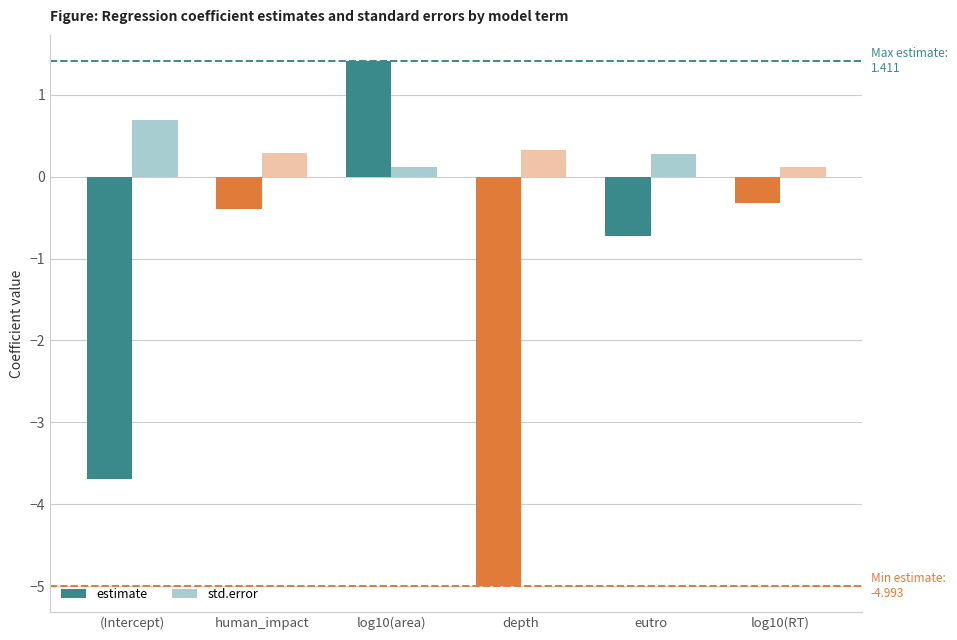

What is the minimum value for std.error?

0.1